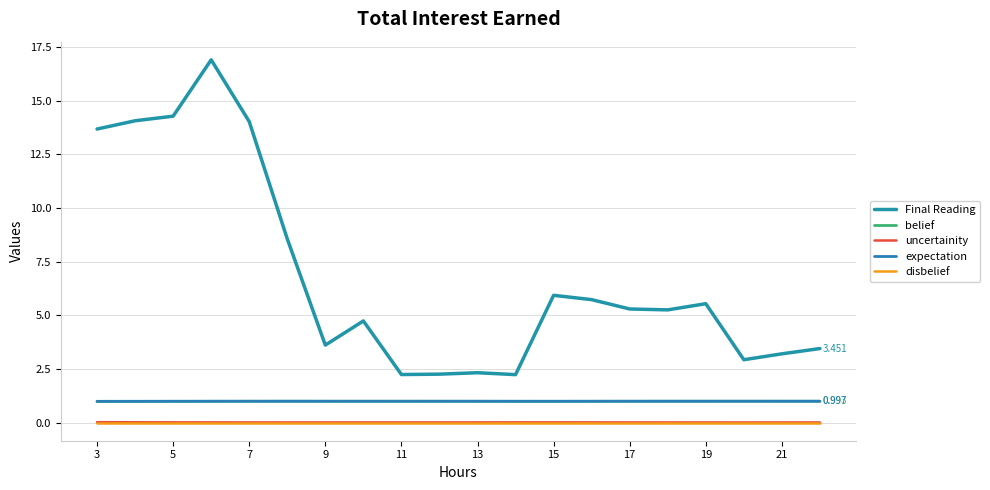

Reading left to right, extract all data points from this chart.

Final Reading: 13.7	14.1	14.3	16.9	14.0	8.6	3.6	4.7	2.2	2.3	2.3	2.2	5.9	5.7	5.3	5.3	5.5	2.9	3.2	3.5
belief: 1.0	1.0	1.0	1.0	1.0	1.0	1.0	1.0	1.0	1.0	1.0	1.0	1.0	1.0	1.0	1.0	1.0	1.0	1.0	1.0
uncertainity: 0.0	0.0	0.0	0.0	0.0	0.0	0.0	0.0	0.0	0.0	0.0	0.0	0.0	0.0	0.0	0.0	0.0	0.0	0.0	0.0
expectation: 1.0	1.0	1.0	1.0	1.0	1.0	1.0	1.0	1.0	1.0	1.0	1.0	1.0	1.0	1.0	1.0	1.0	1.0	1.0	1.0
disbelief: 0.0	0.0	0.0	0.0	0.0	0.0	0.0	0.0	0.0	0.0	0.0	0.0	0.0	0.0	0.0	0.0	0.0	0.0	0.0	0.0